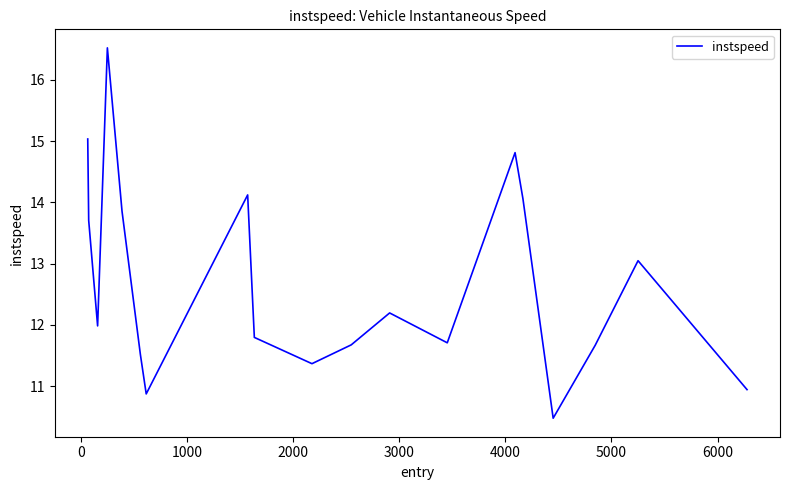

How many lines are shown in the chart?

1